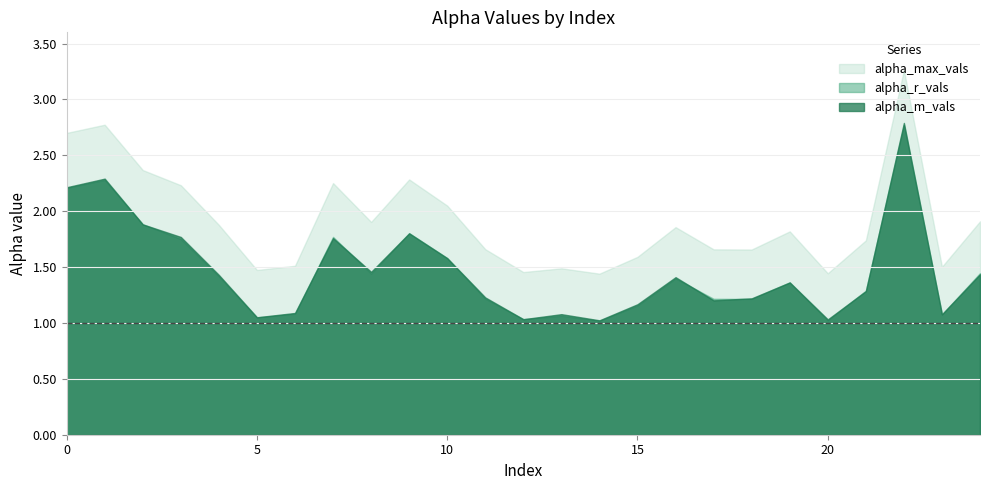

What are all the series names shown in the legend?

alpha_max_vals, alpha_r_vals, alpha_m_vals